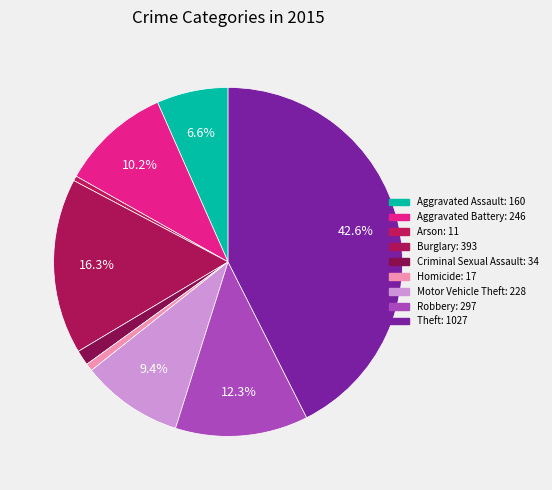

Which slice is the largest?

Theft